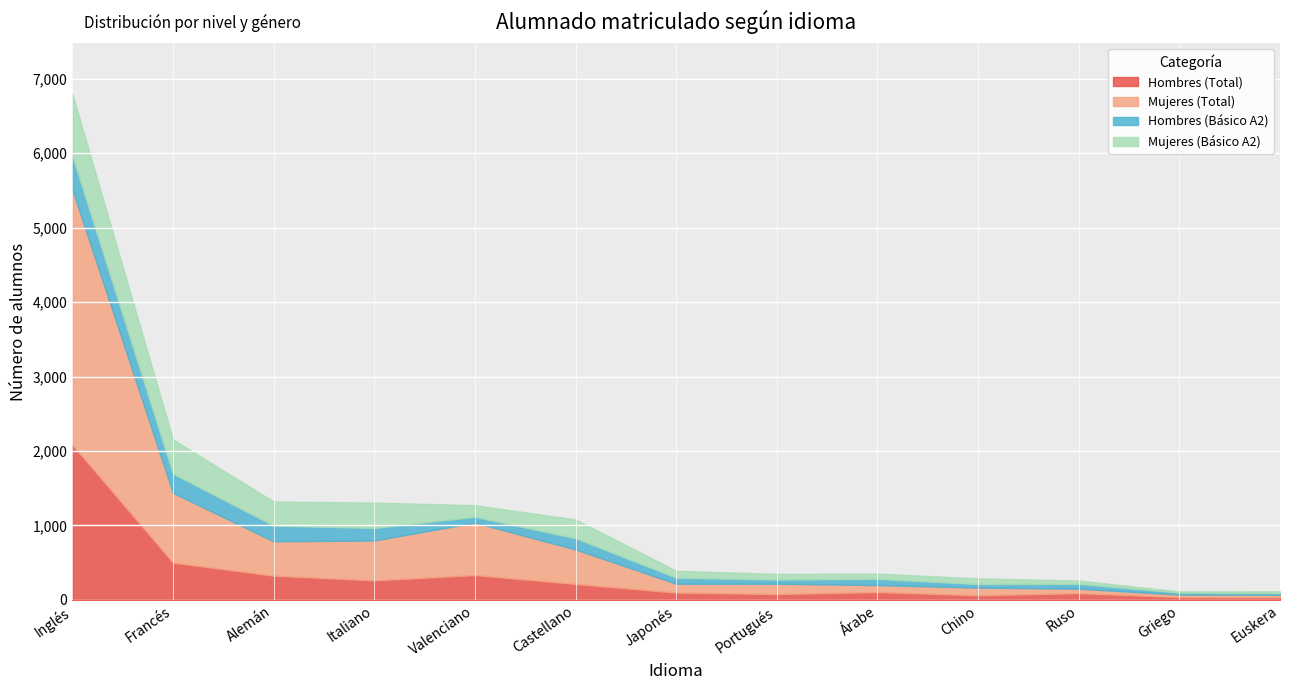

List the series in order of their peak value, lowest first.

Hombres (Básico A2), Mujeres (Básico A2), Hombres (Total), Mujeres (Total)